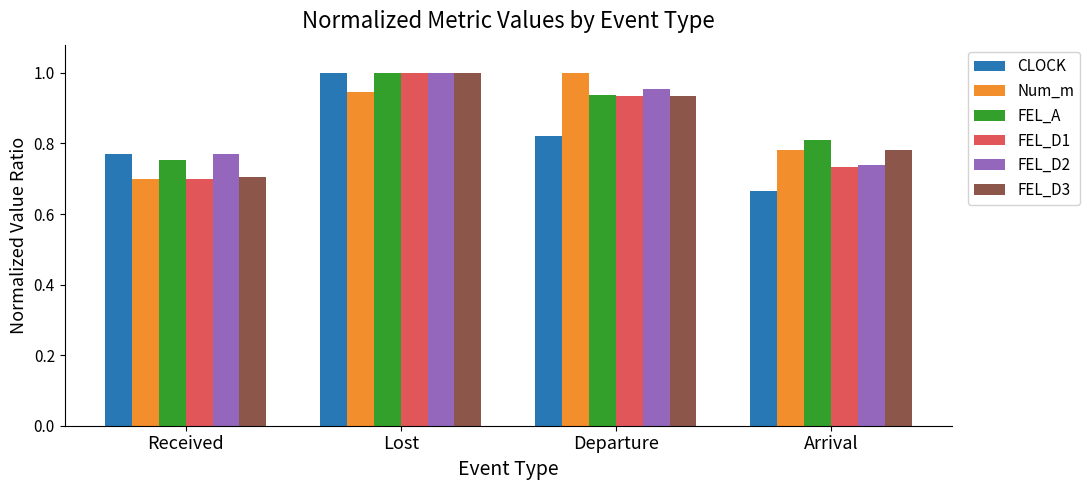

Does the chart contain stacked bars?

No